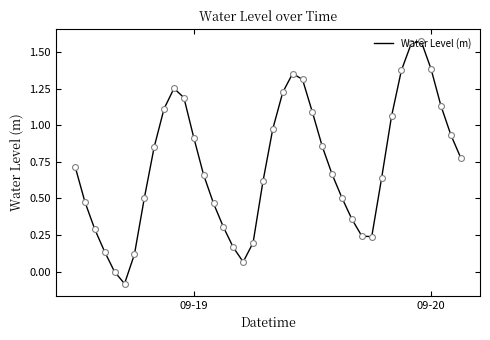

What is the difference between the maximum and minimum values?

1.7